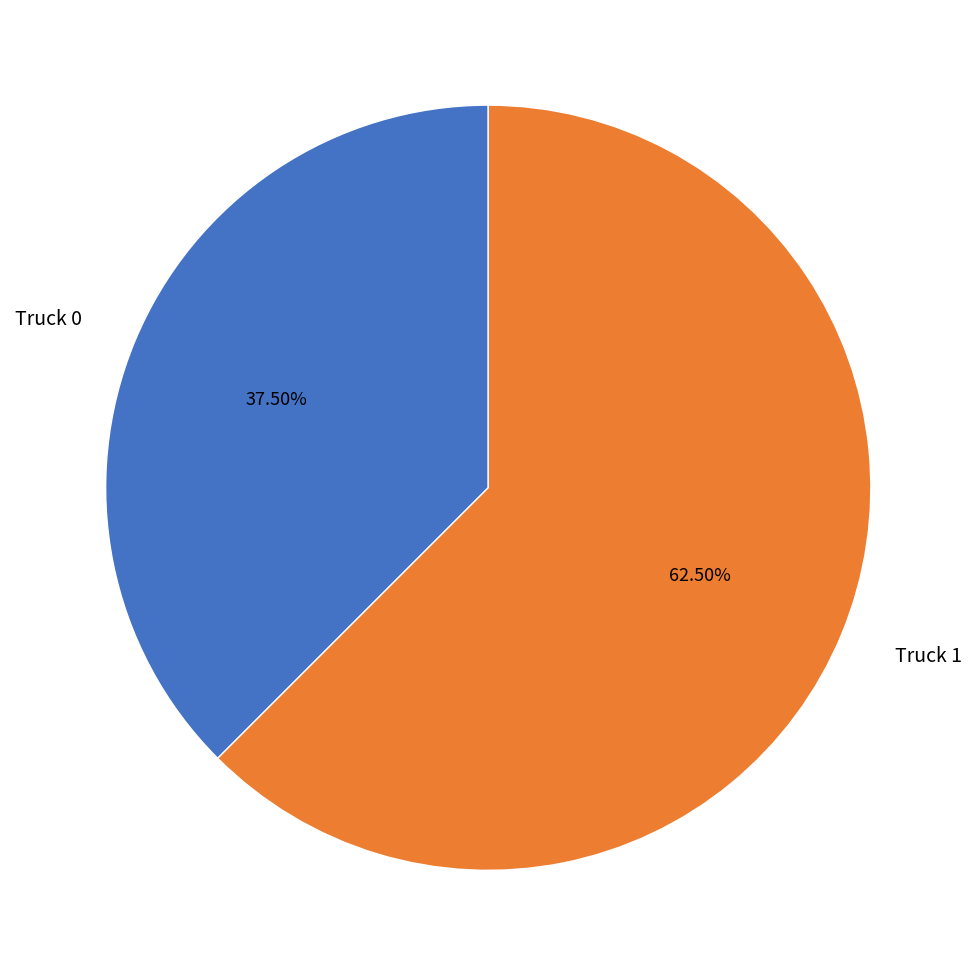

What is the ratio of the value at Truck 1 to the value at Truck 0?

1.7